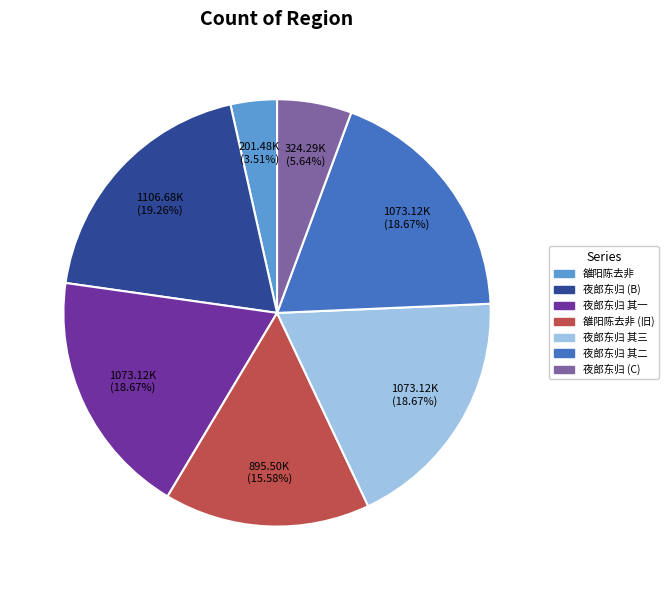

What is the ratio of the value at 夜郎东归 其三 to the value at 雒阳陈去非?

5.3